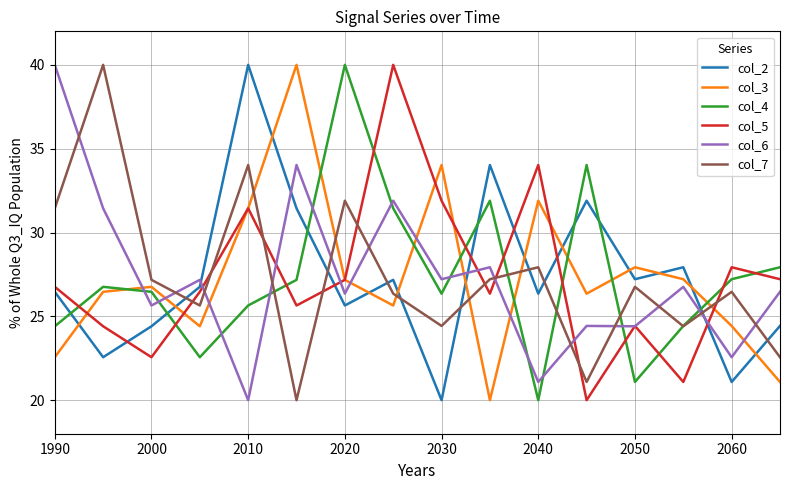

What is the maximum value shown in the chart?

40.0